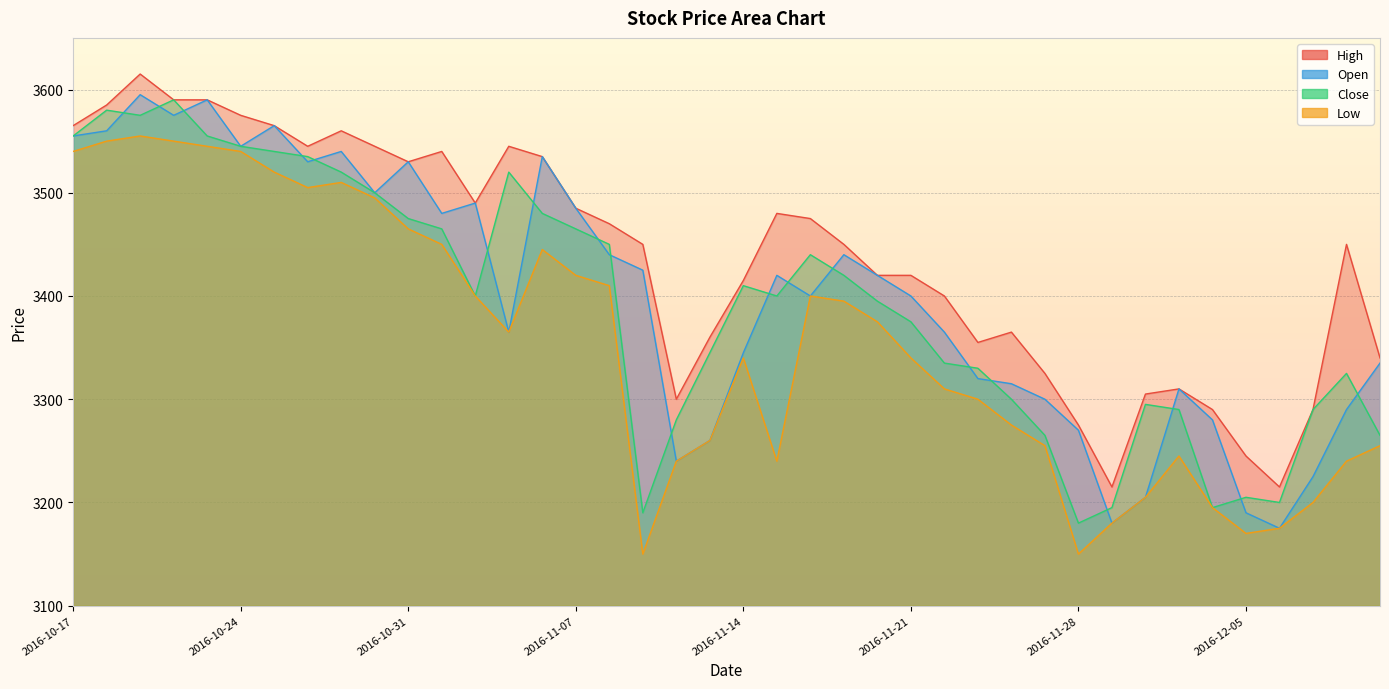

How many data points does each series have?

40